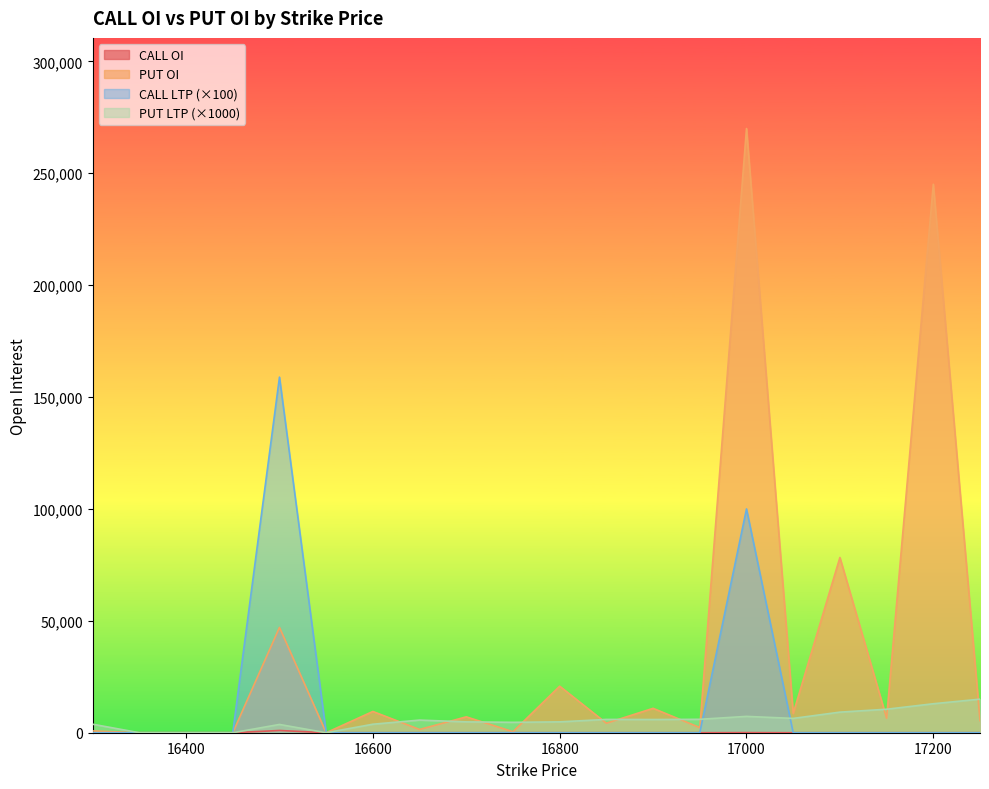

Rank the categories by CALL LTP value from highest to lowest.

16500, 17000, 16300, 16350, 16400, 16450, 16550, 16600, 16650, 16700, 16750, 16800, 16850, 16900, 16950, 17050, 17100, 17150, 17200, 17250